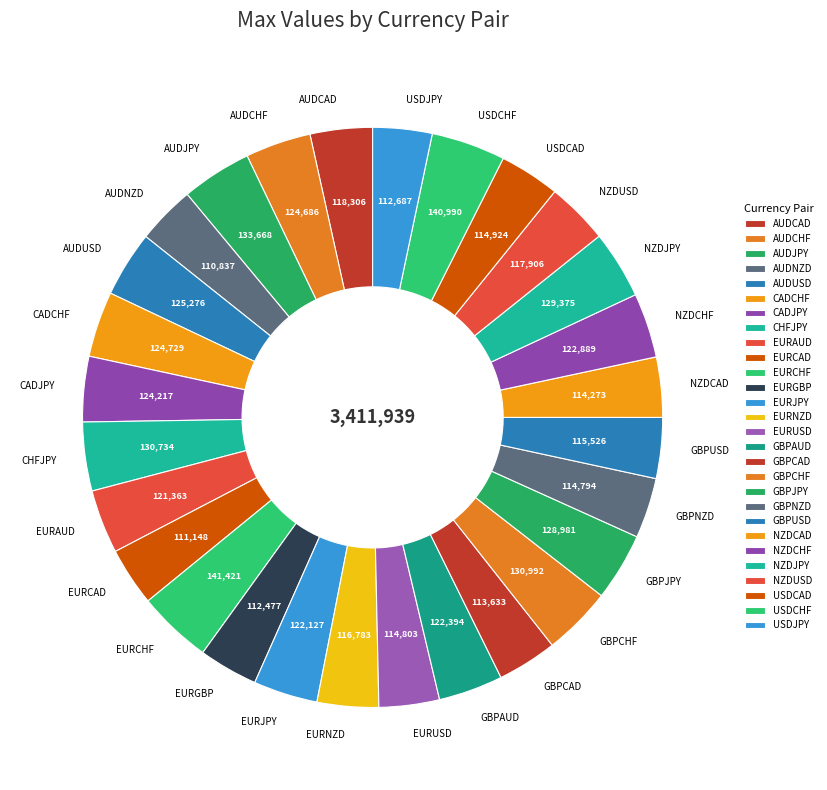

How many segments does this pie chart have?

28